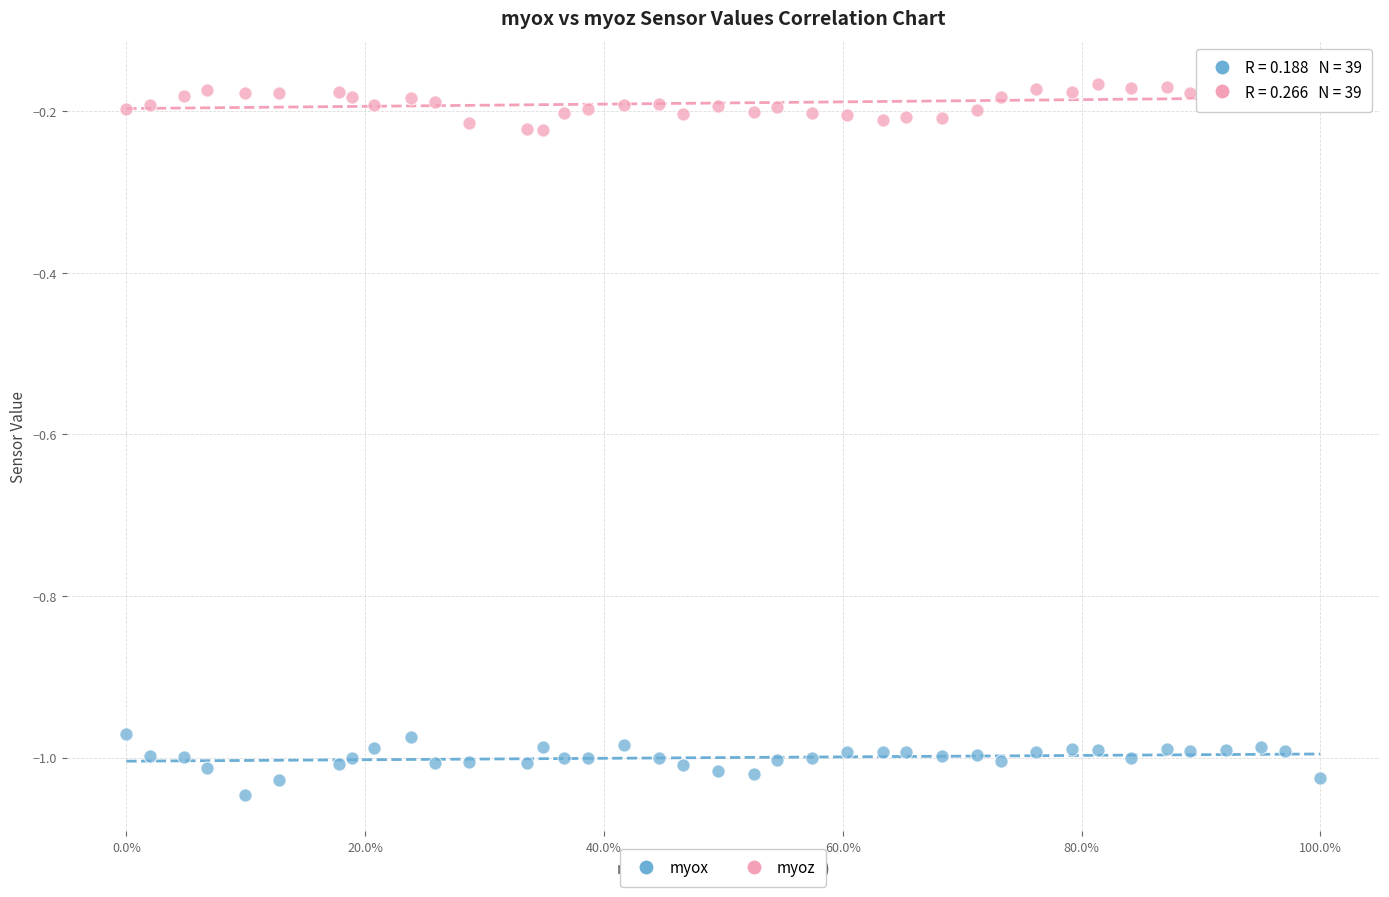

Which series has the widest spread of Y values?

myox